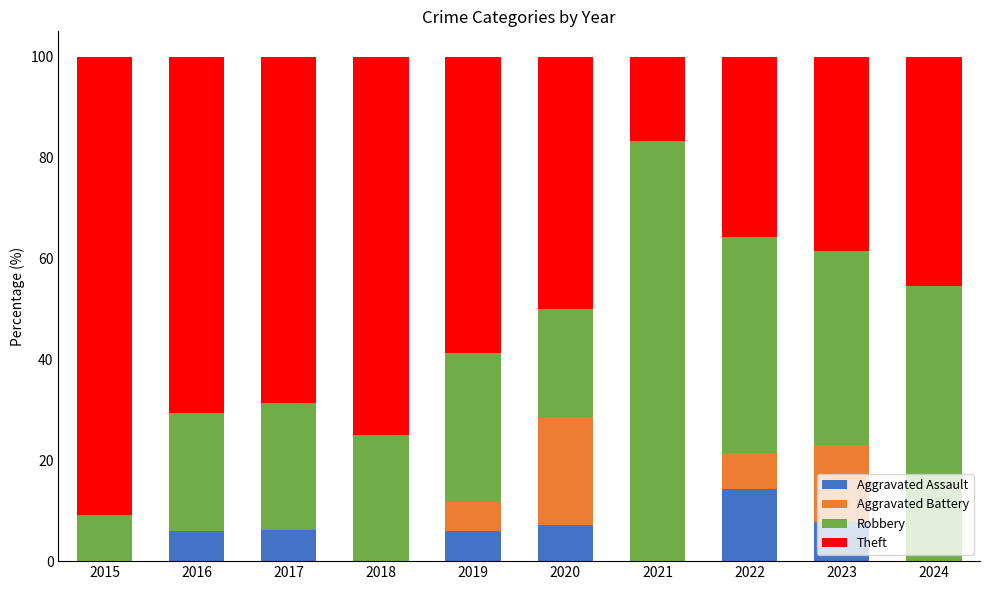

The value of Aggravated Assault at 2024 is -9.8. True or false?

False